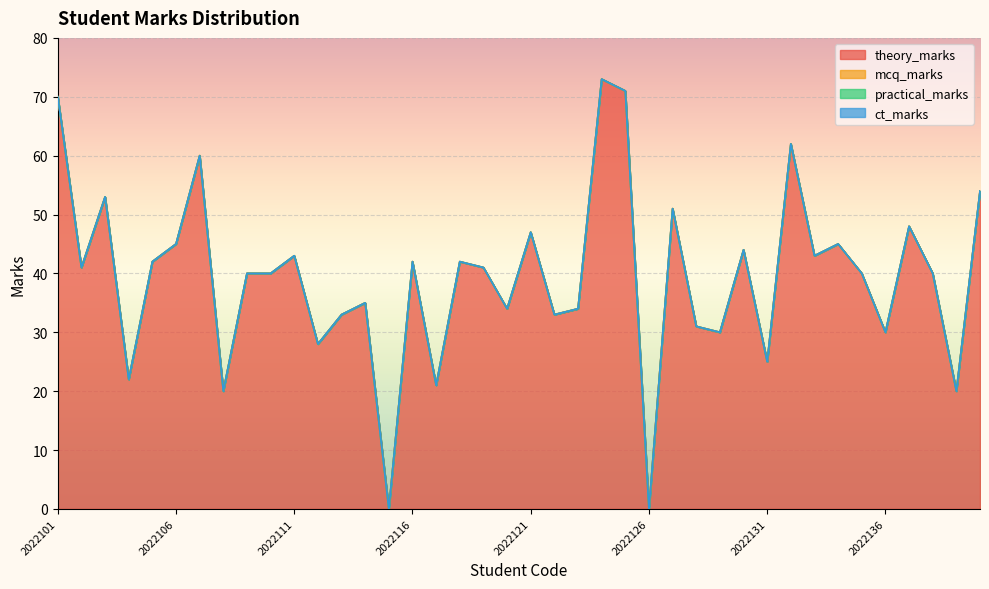

Which label corresponds to the smallest value in the chart?

2022115